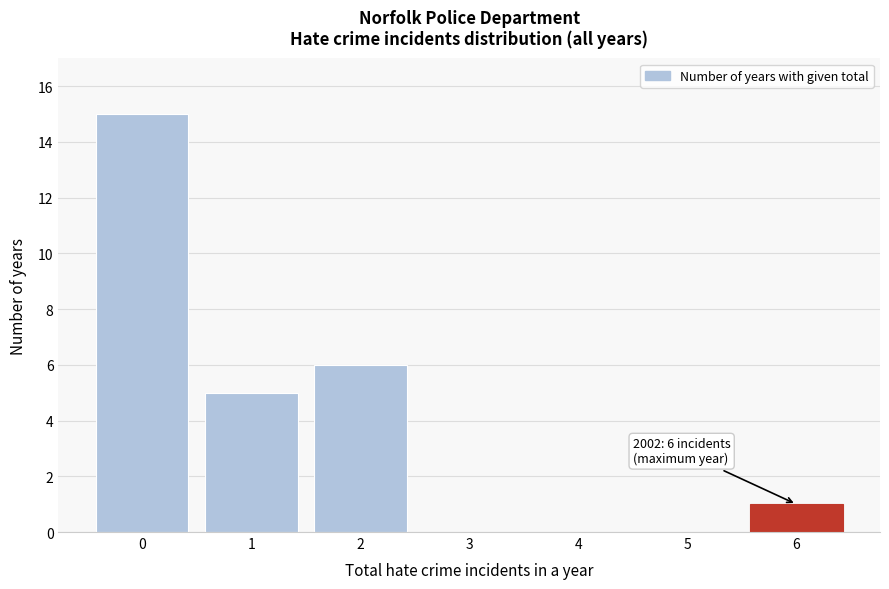

Which range on the x-axis has the tallest bar?

-0.5 to 0.5